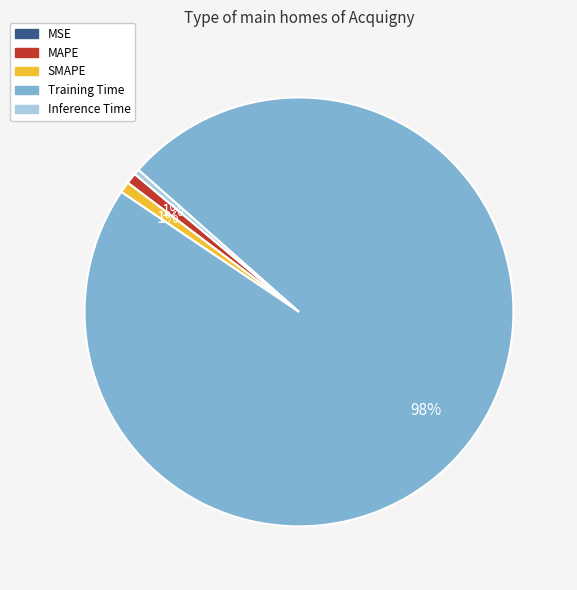

True or false: SMAPE accounts for 11% of the total.

False